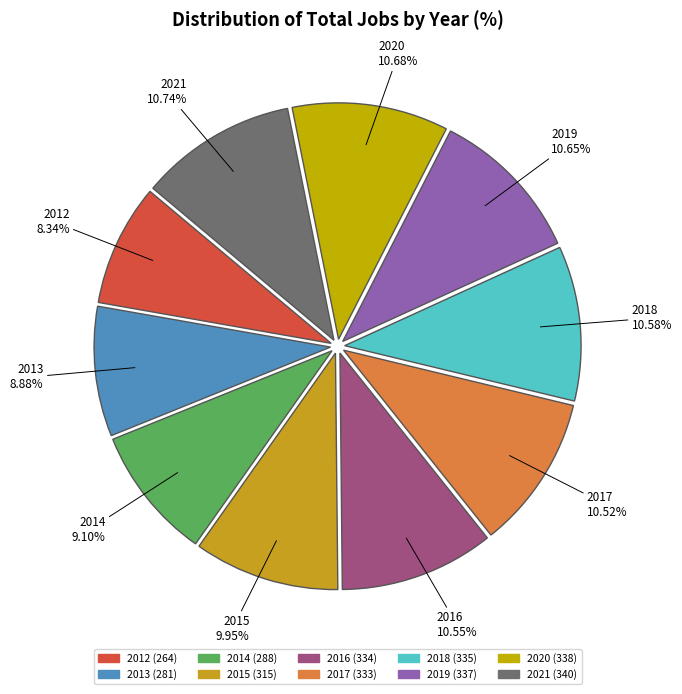

How many slices are in this pie chart?

10